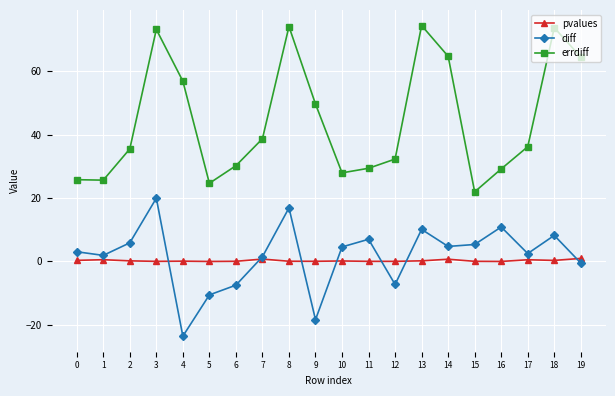

How many interior local peaks does the diff series have?

6